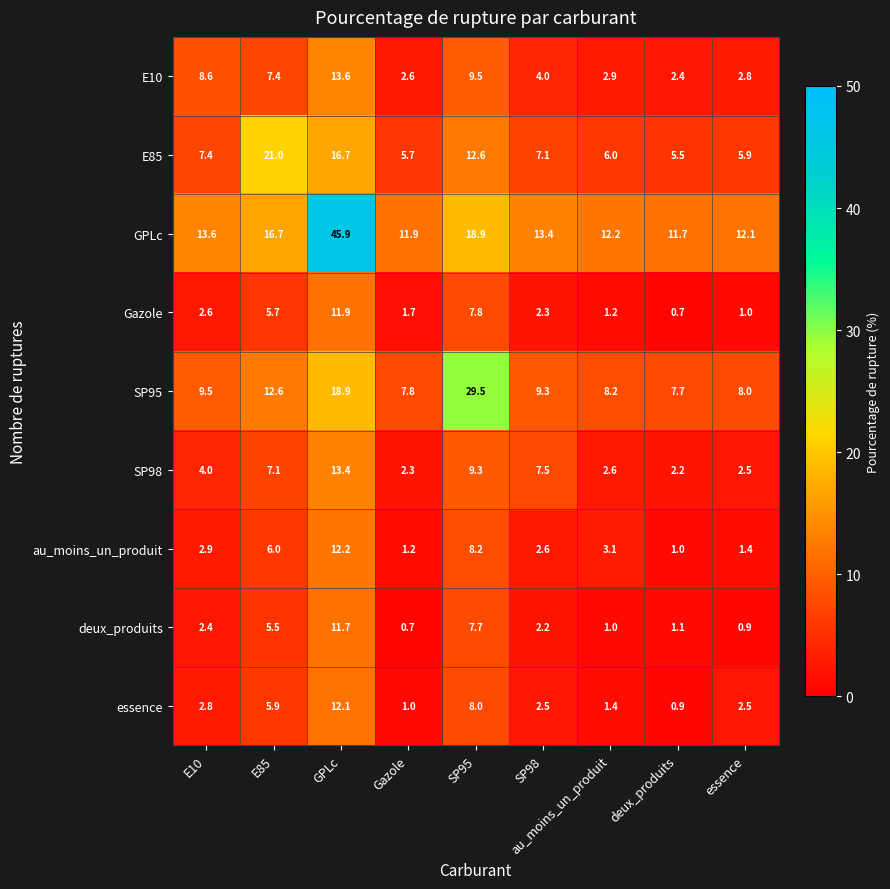

Between SP95 and deux_produits, which series saw the biggest shift?

SP95